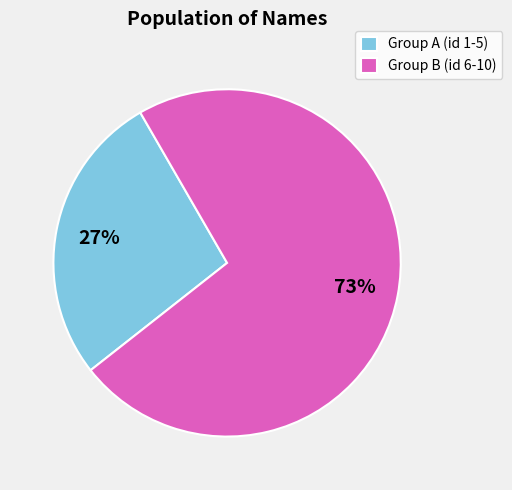

To the nearest percent, what is the average slice percentage?

50%